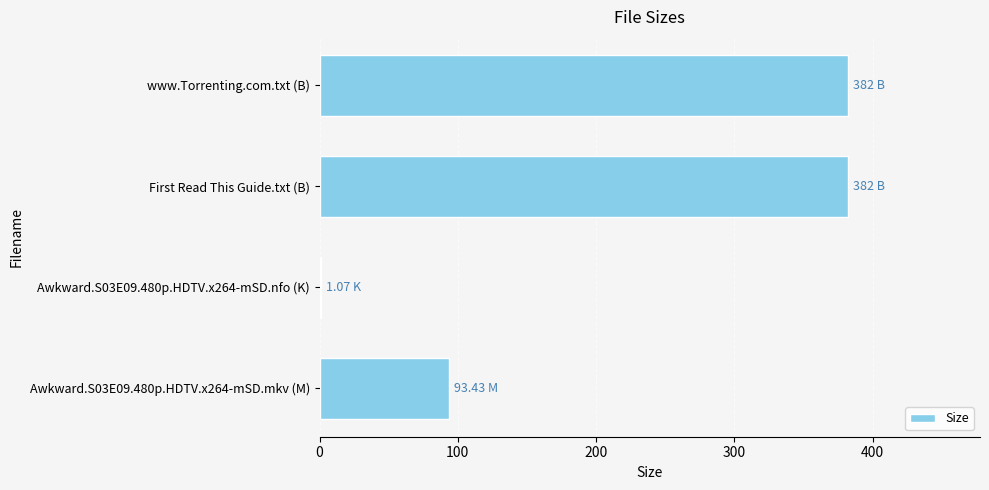

How many data points does each series have?

4